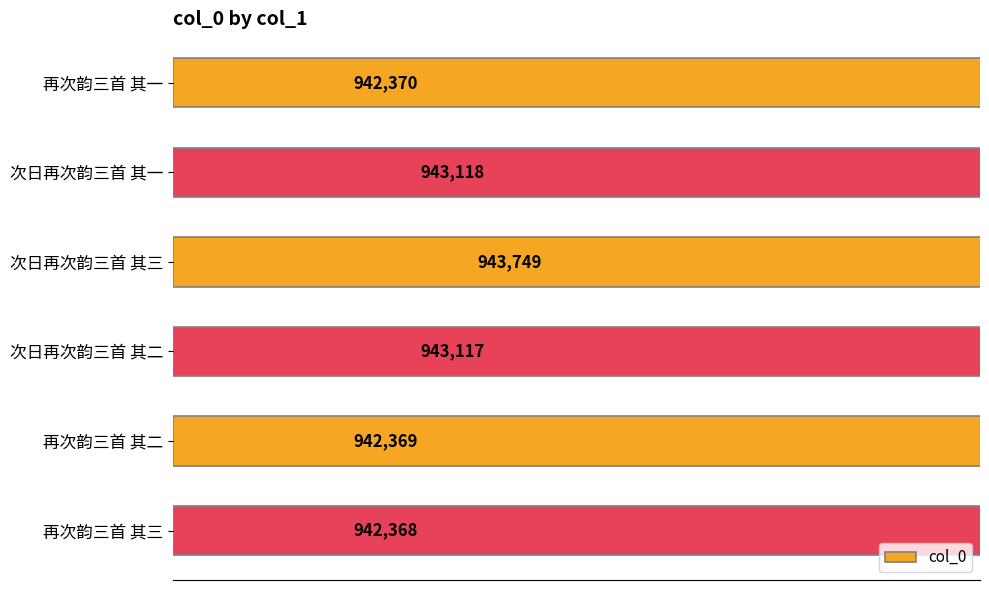

Does the chart contain stacked bars?

No